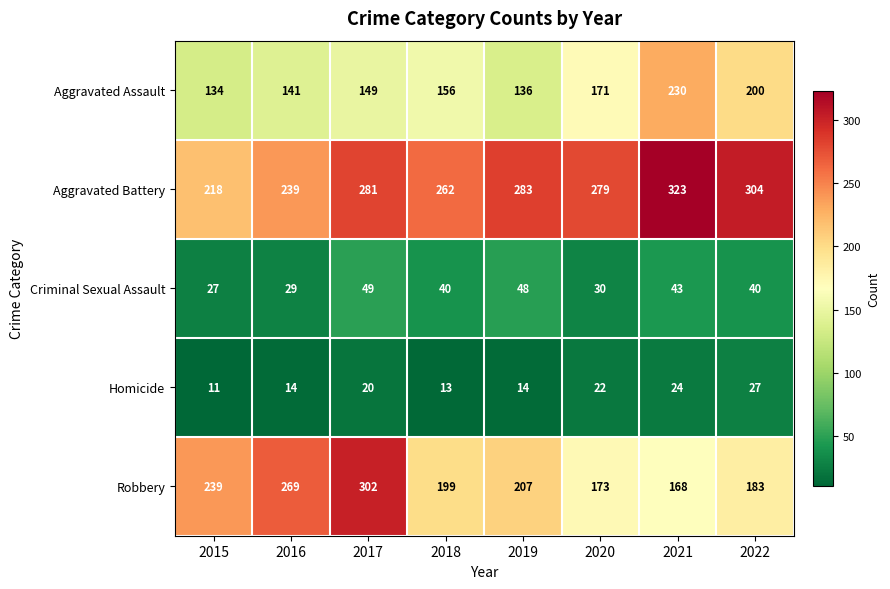

What is the difference between the maximum and minimum values in the Robbery series?

134